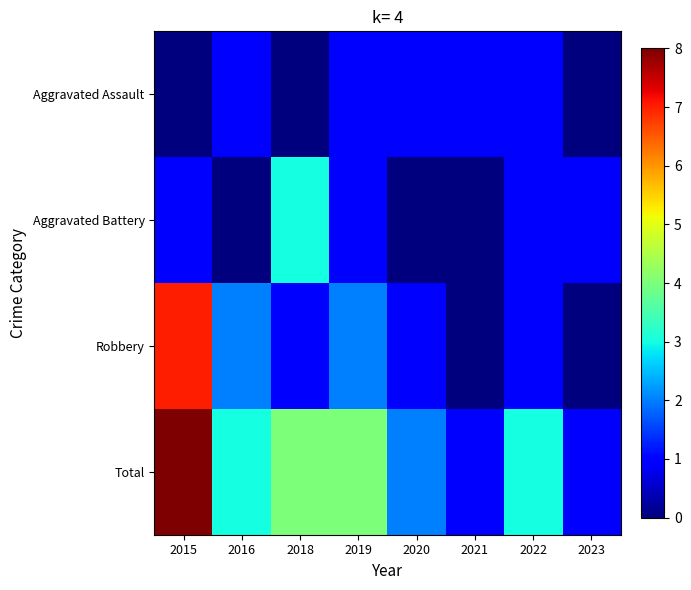

What is the difference between the highest and lowest values at 2020?

2